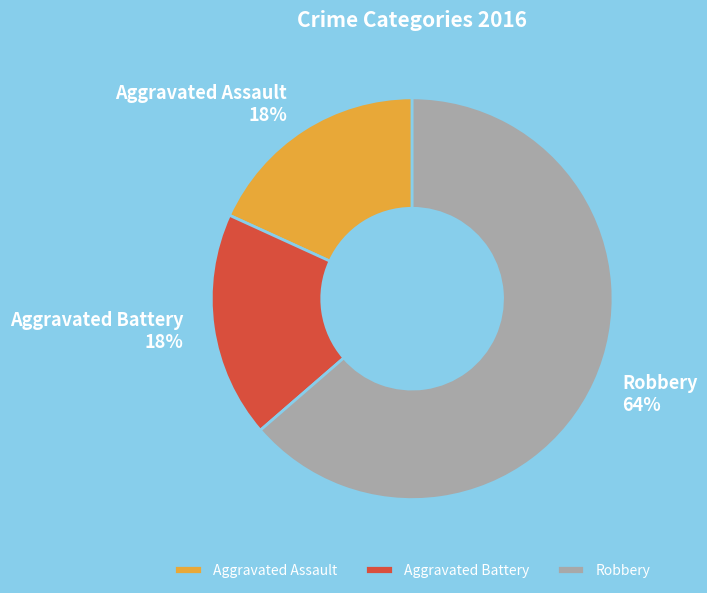

To the nearest percent, what portion does Robbery represent?

64%